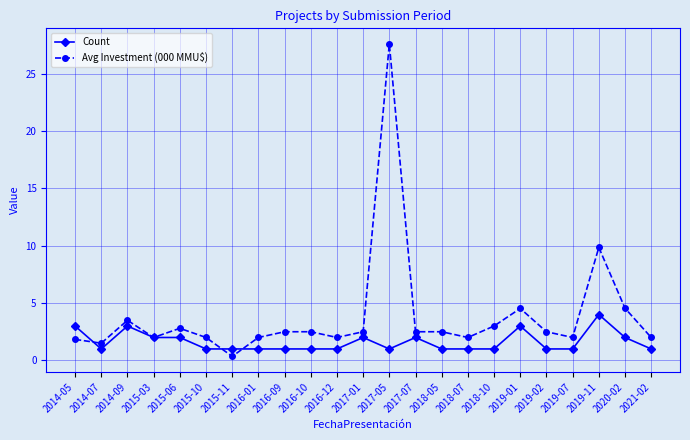

Which series changed the most between 2014-09 and 2015-10?

Count